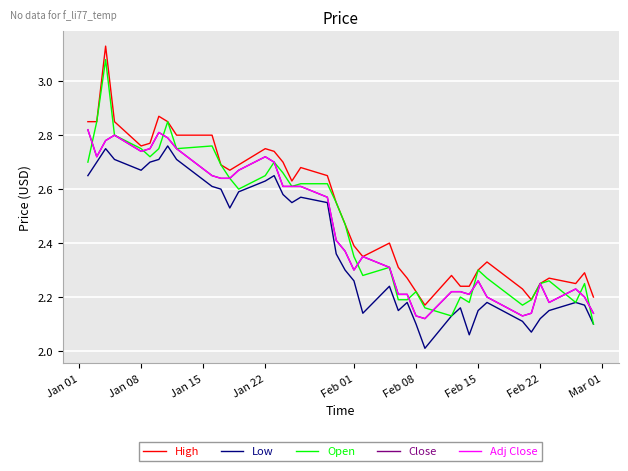

What is the average value of the Close series?

2.5